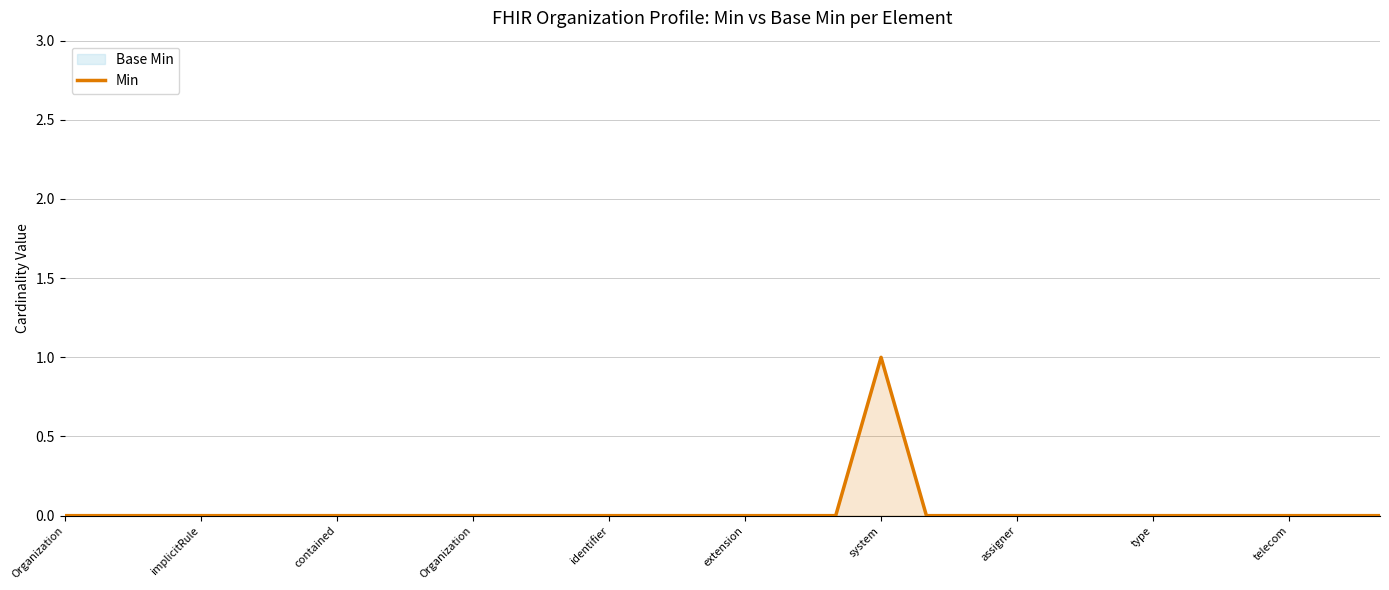

How many data points are above 0?

1